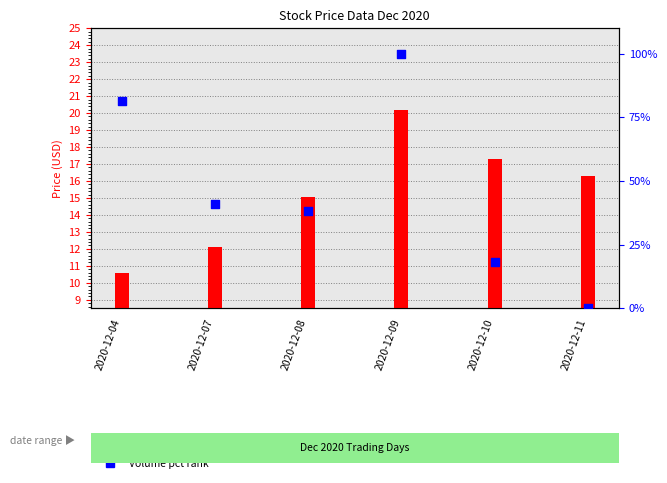

Which series has the largest total across all categories?

Volume pct rank